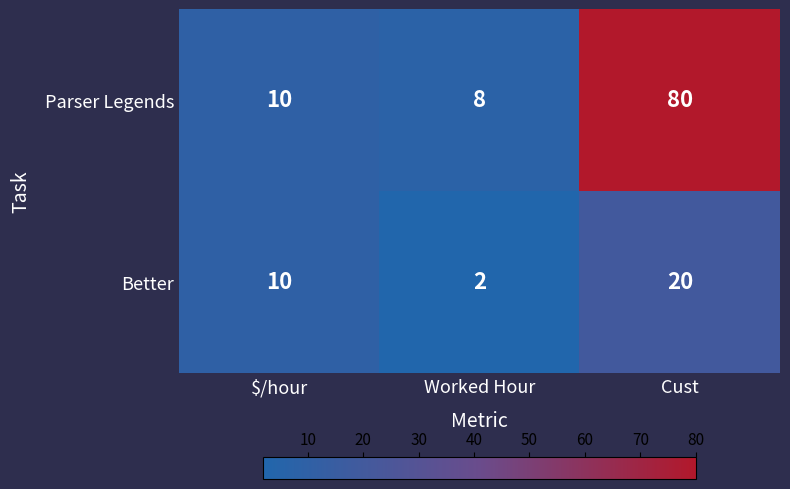

Which series has the largest total across all categories?

Parser Legends